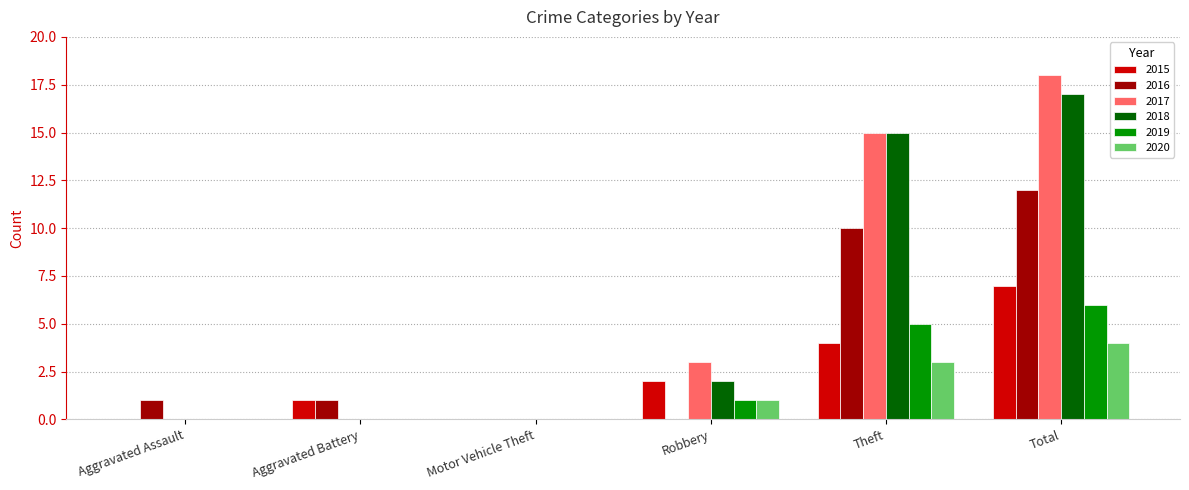

Reading right to left, list all the values displayed in this chart.

2015: 7	4	2	0	1	0
2016: 12	10	0	0	1	1
2017: 18	15	3	0	0	0
2018: 17	15	2	0	0	0
2019: 6	5	1	0	0	0
2020: 4	3	1	0	0	0